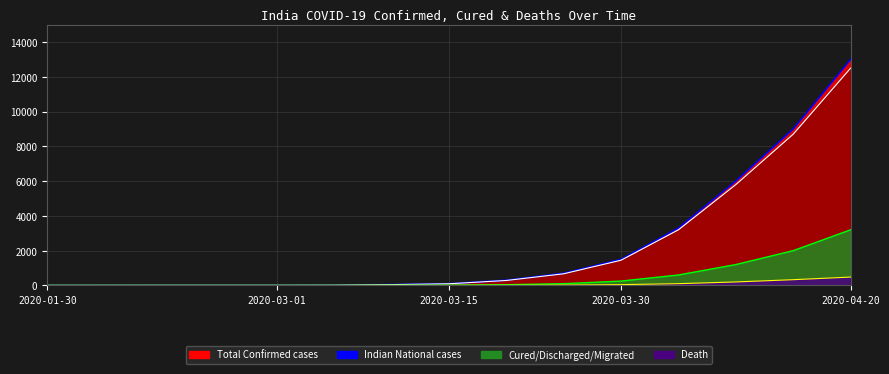

How many data points in Total Confirmed cases are above 100?

7